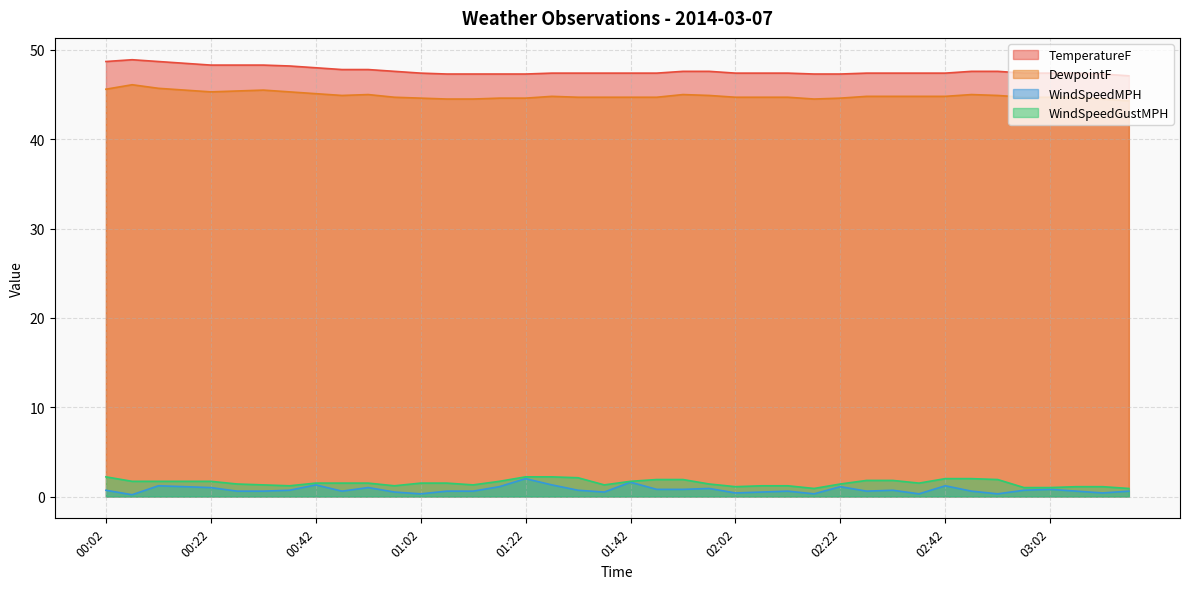

What is the label of the 10th point from the left?

00:47